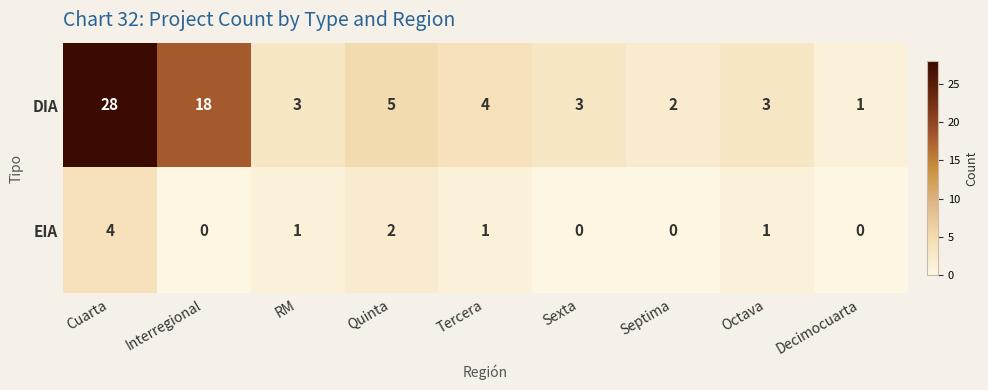

The EIA series shows 4 at Cuarta. True or false?

True